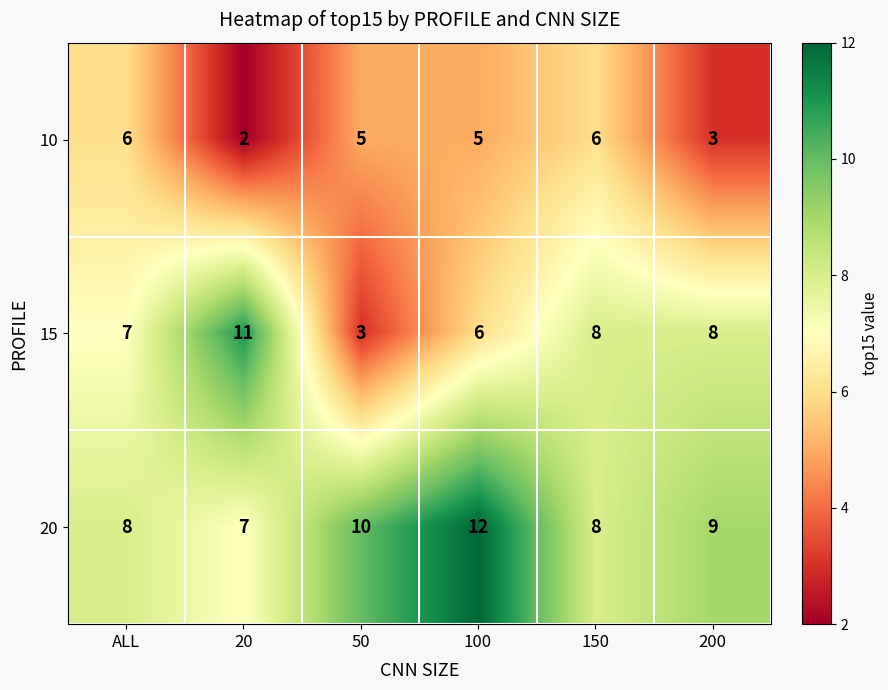

Which category has the lowest value in the 10 series?

20